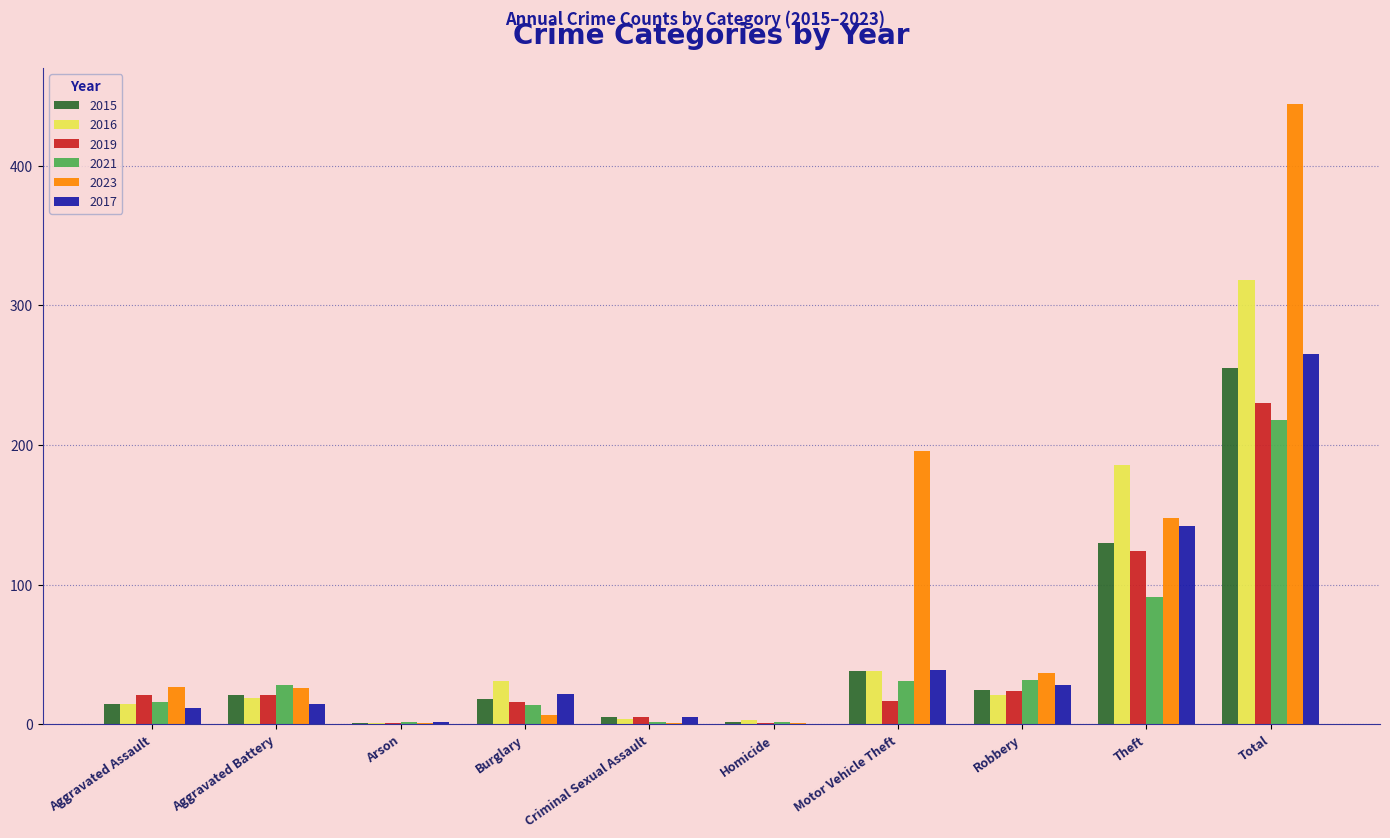

At which category does the chart reach its peak across all series?

Total